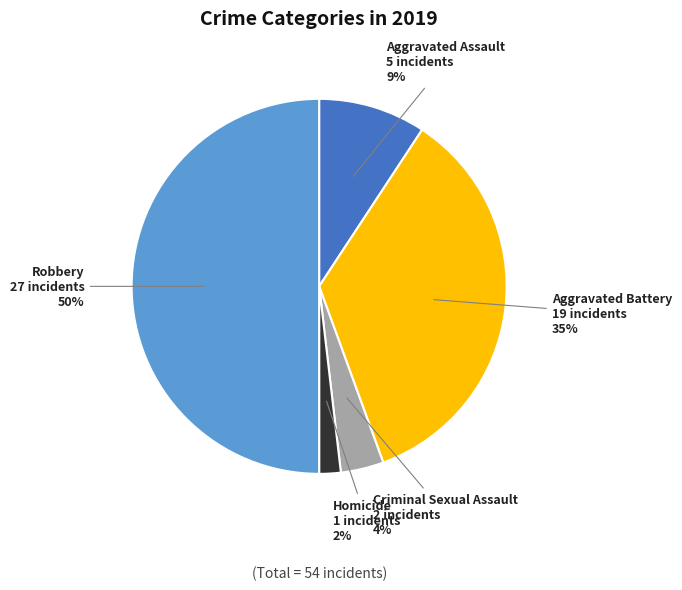

What percentage is the Aggravated Assault slice, to the nearest percent?

9%